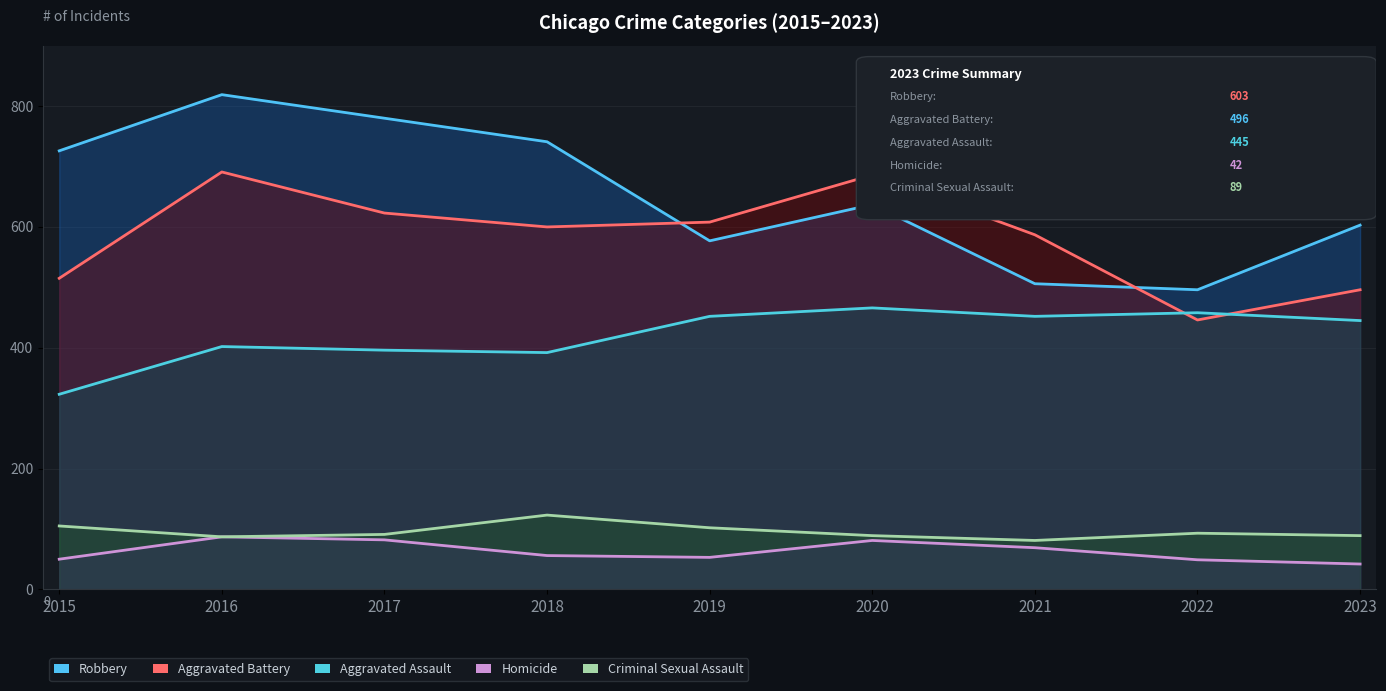

The value of Robbery at 2016 is 819. True or false?

True